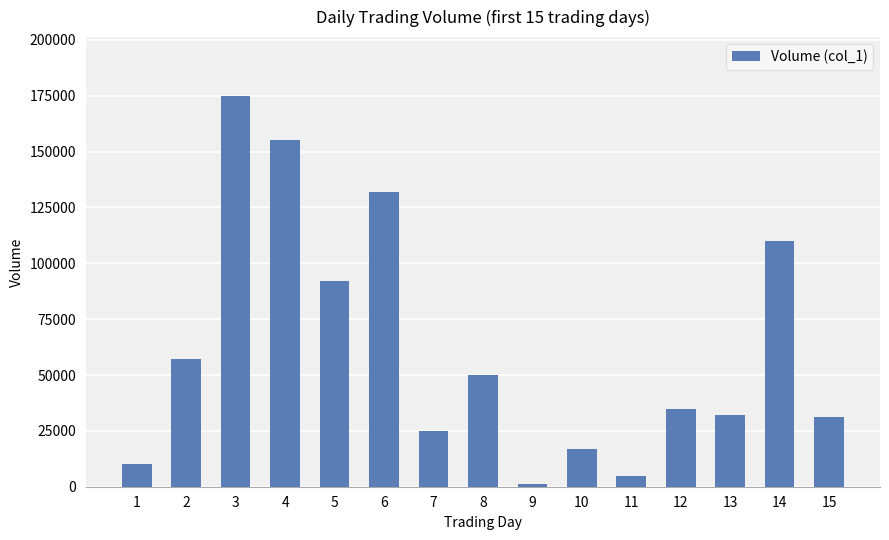

Between 10 and 1, which is larger?

10